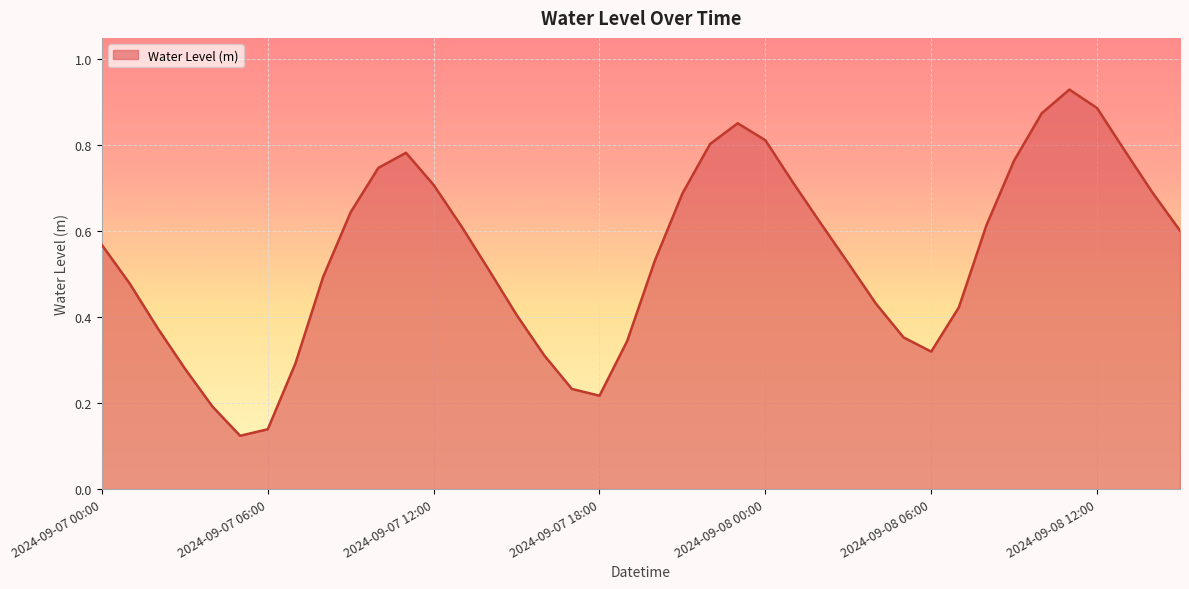

Count the number of categories in the chart.

40